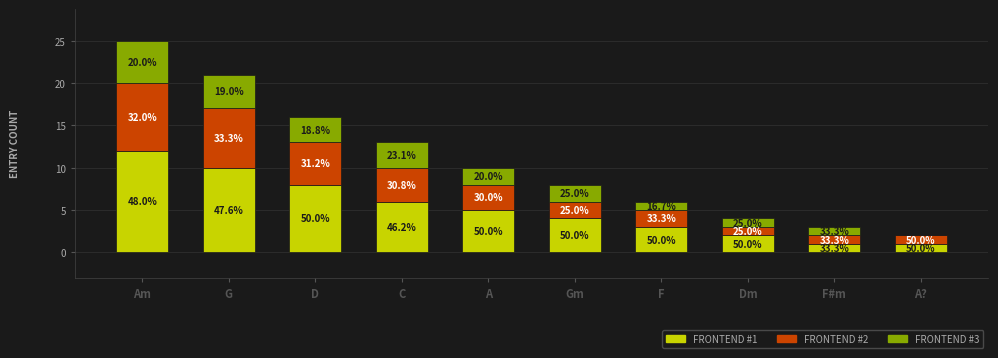

What are all the series names shown in the legend?

FRONTEND #1, FRONTEND #2, FRONTEND #3